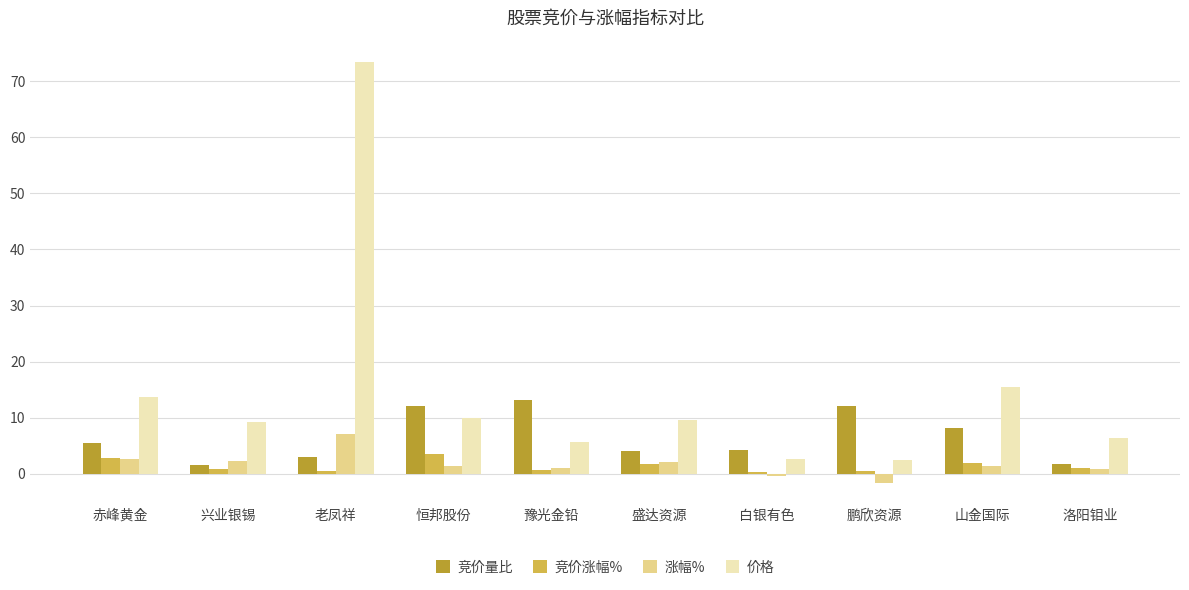

Between 盛达资源 and 白银有色, which series saw the biggest shift?

价格